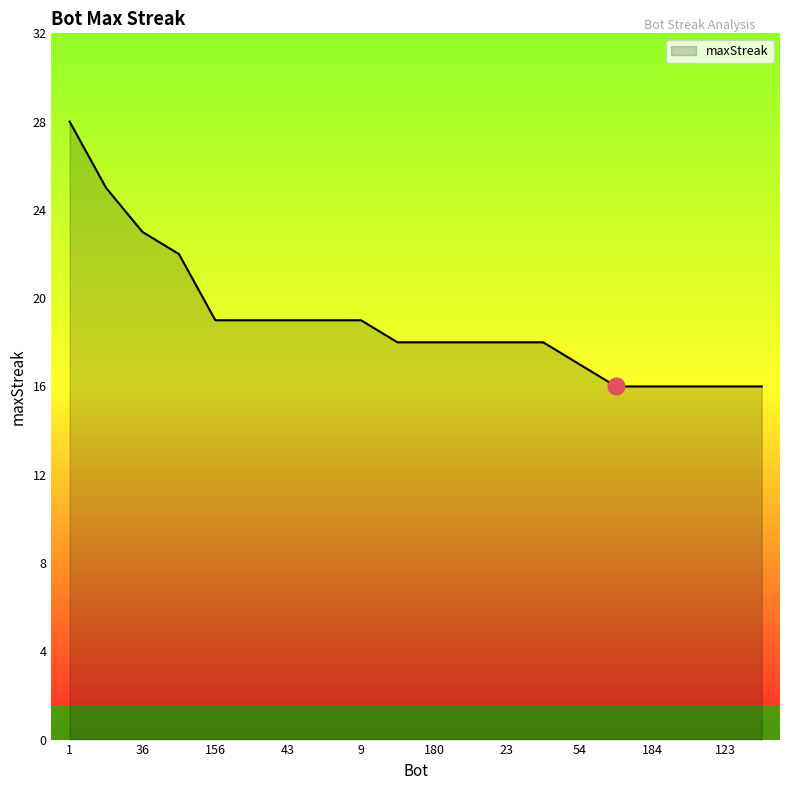

What is the minimum value shown in the chart?

16